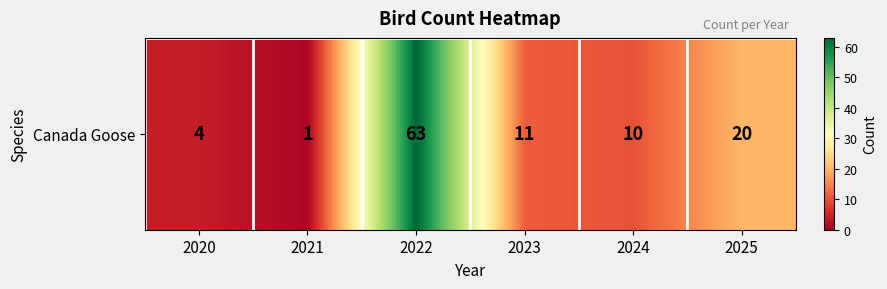

Rank the categories by value from highest to lowest.

2022, 2025, 2023, 2024, 2020, 2021